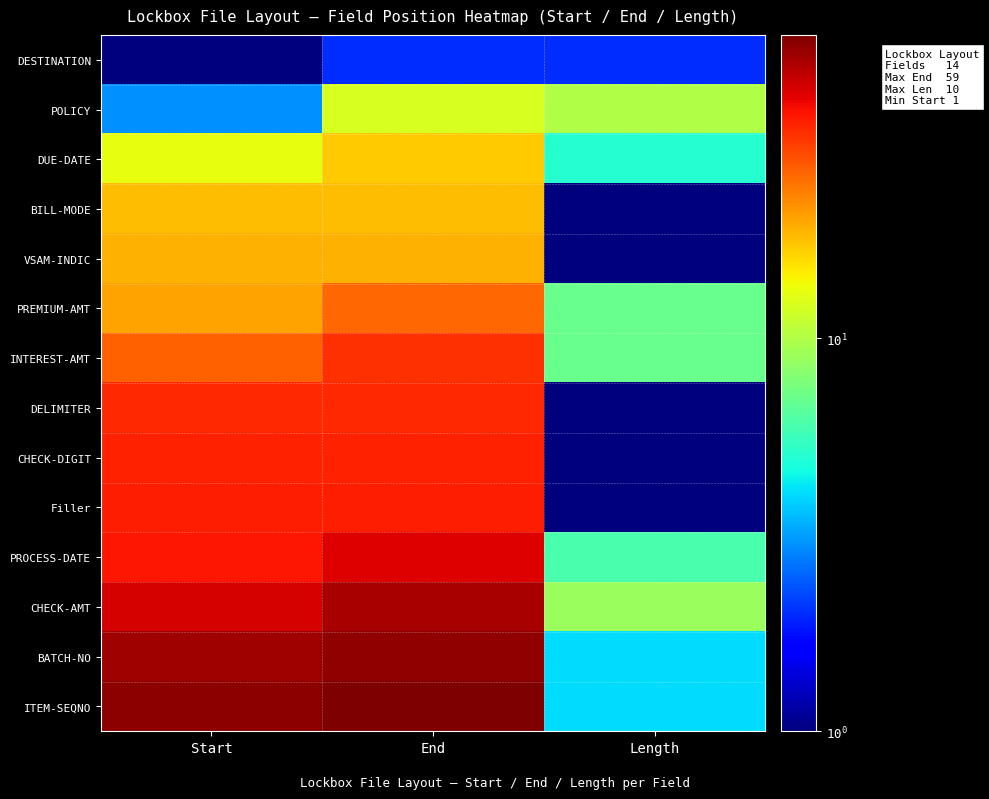

Reading left to right, what are all the values shown in this chart?

DESTINATION: Start=1	End=2	Length=2
POLICY: Start=3	End=12	Length=10
DUE-DATE: Start=13	End=17	Length=5
BILL-MODE: Start=18	End=18	Length=1
VSAM-INDIC: Start=19	End=19	Length=1
PREMIUM-AMT: Start=20	End=26	Length=7
INTEREST-AMT: Start=27	End=33	Length=7
DELIMITER: Start=34	End=34	Length=1
CHECK-DIGIT: Start=35	End=35	Length=1
Filler: Start=36	End=36	Length=1
PROCESS-DATE: Start=37	End=42	Length=6
CHECK-AMT: Start=43	End=51	Length=9
BATCH-NO: Start=52	End=55	Length=4
ITEM-SEQNO: Start=56	End=59	Length=4